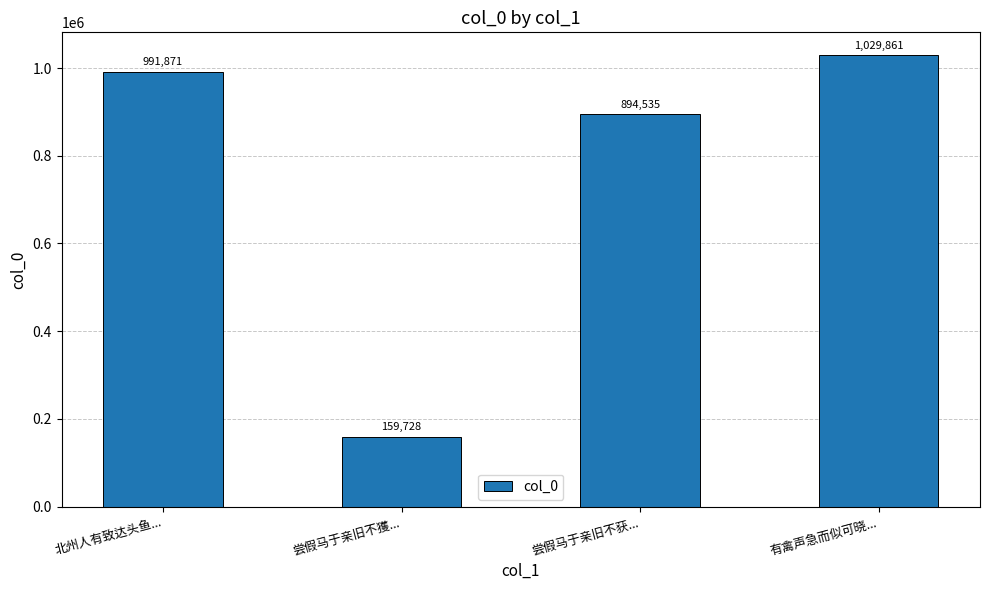

The value at 尝假马于亲旧不获... is 894535. True or false?

True